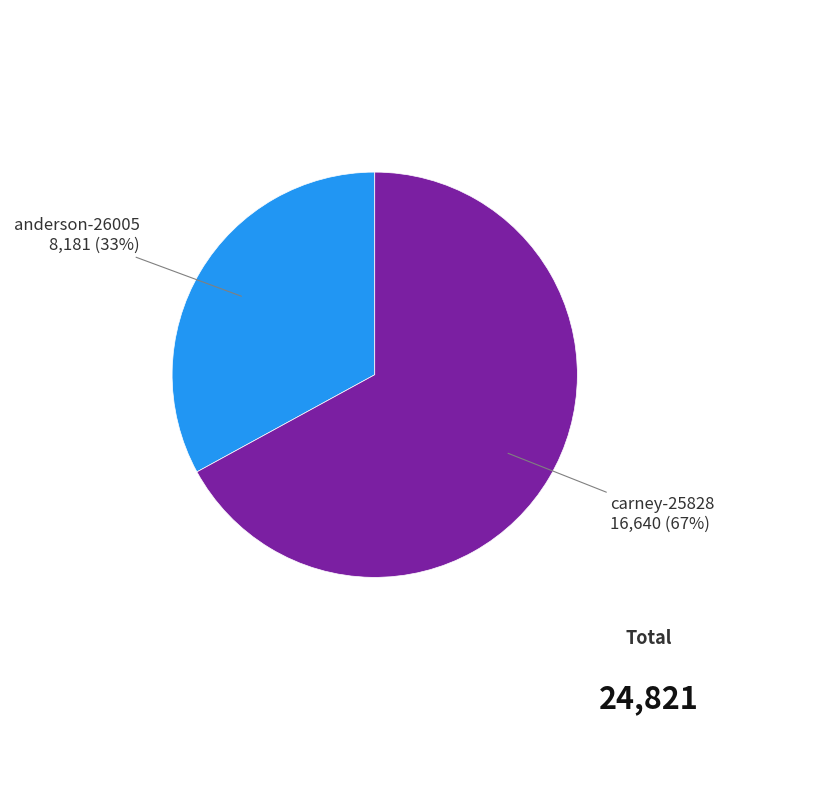

To the nearest percent, what is the average slice percentage?

50%